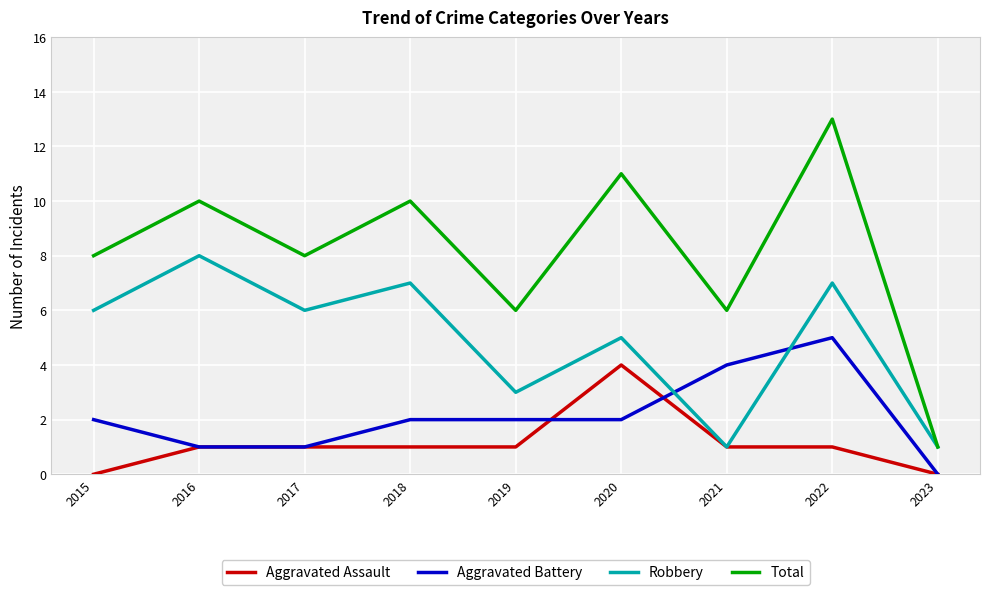

True or false: Aggravated Assault and Total intersect in this chart.

False